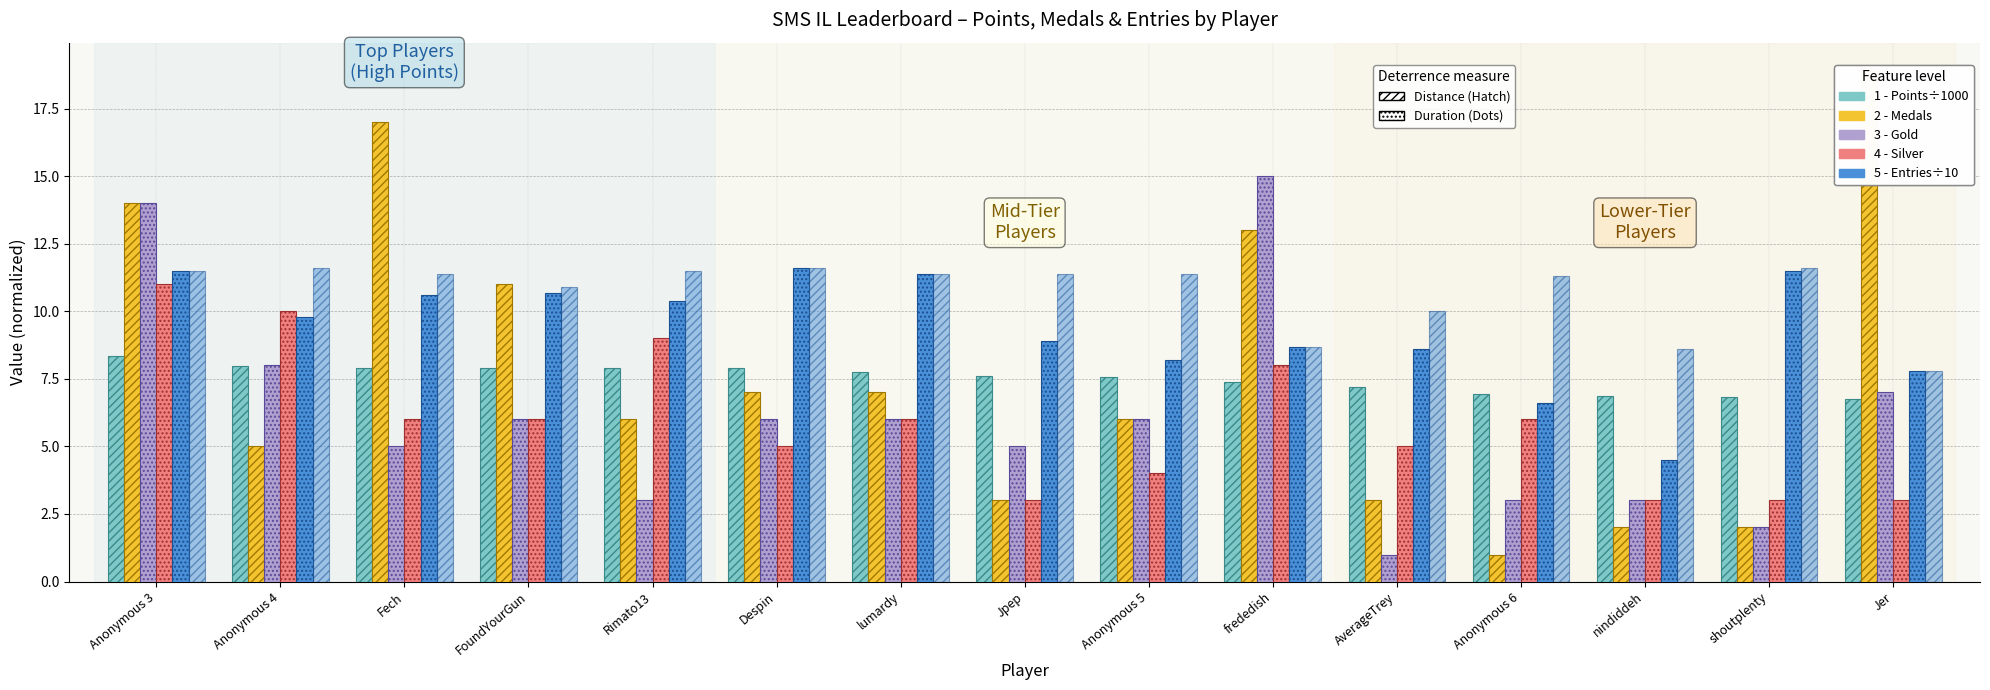

How many data points does each series have?

15